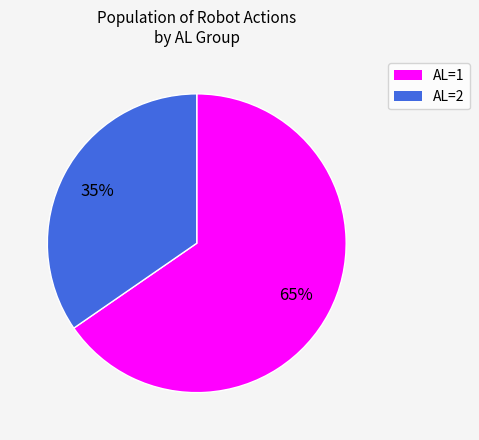

What percentage is the AL=2 slice, to the nearest percent?

35%